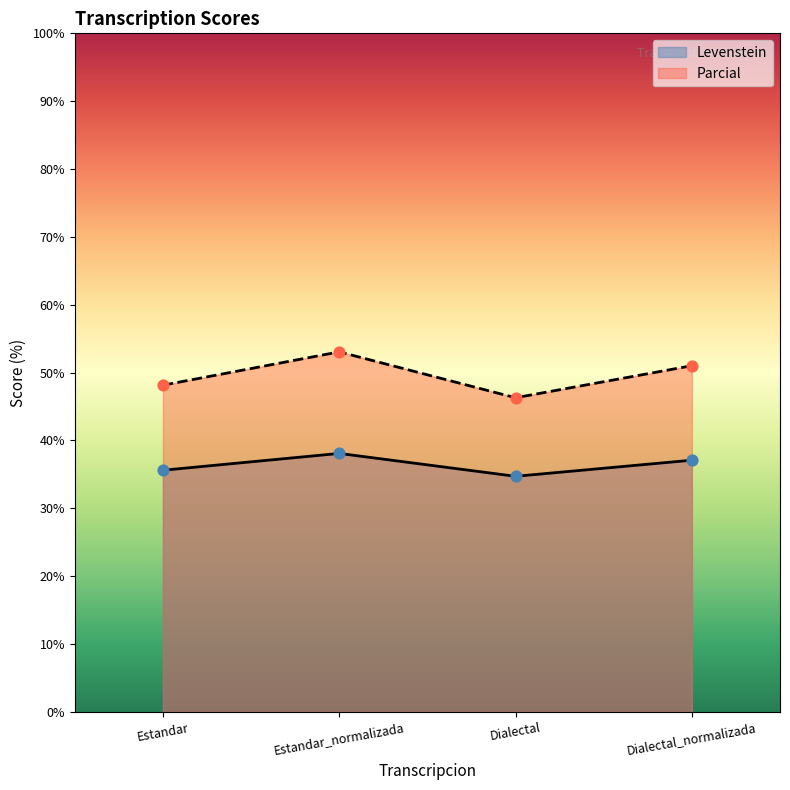

What is the total value across all series at Dialectal?

81.0